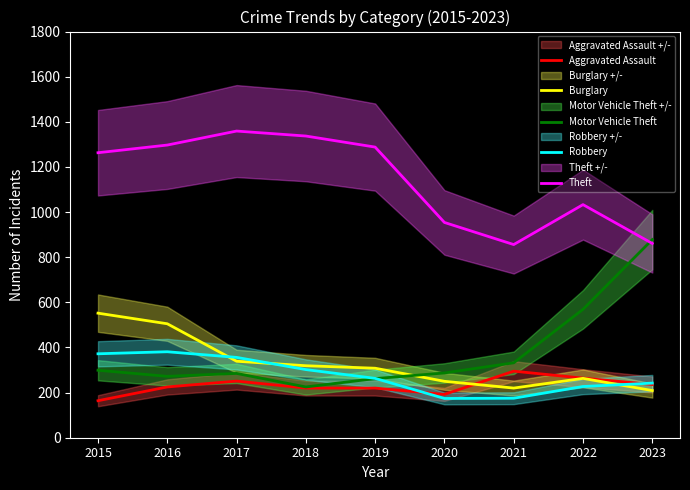

What is the difference between the Aggravated Assault values at 2023 and 2015?

72